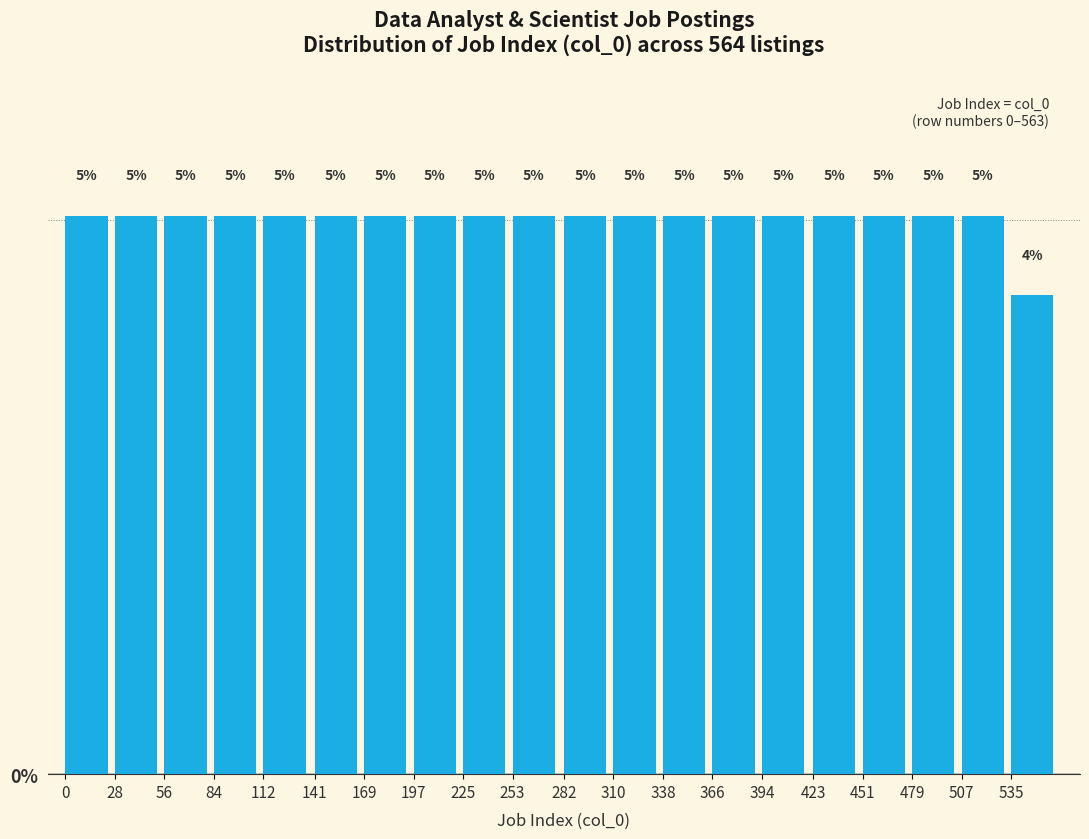

Is it true that the value at 366 is 3.4?

False